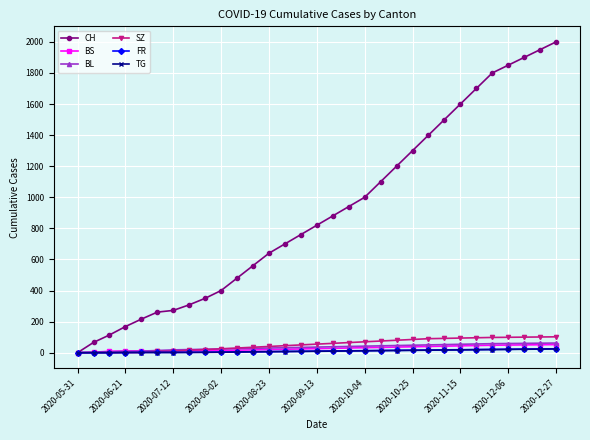

How many lines are shown in the chart?

6